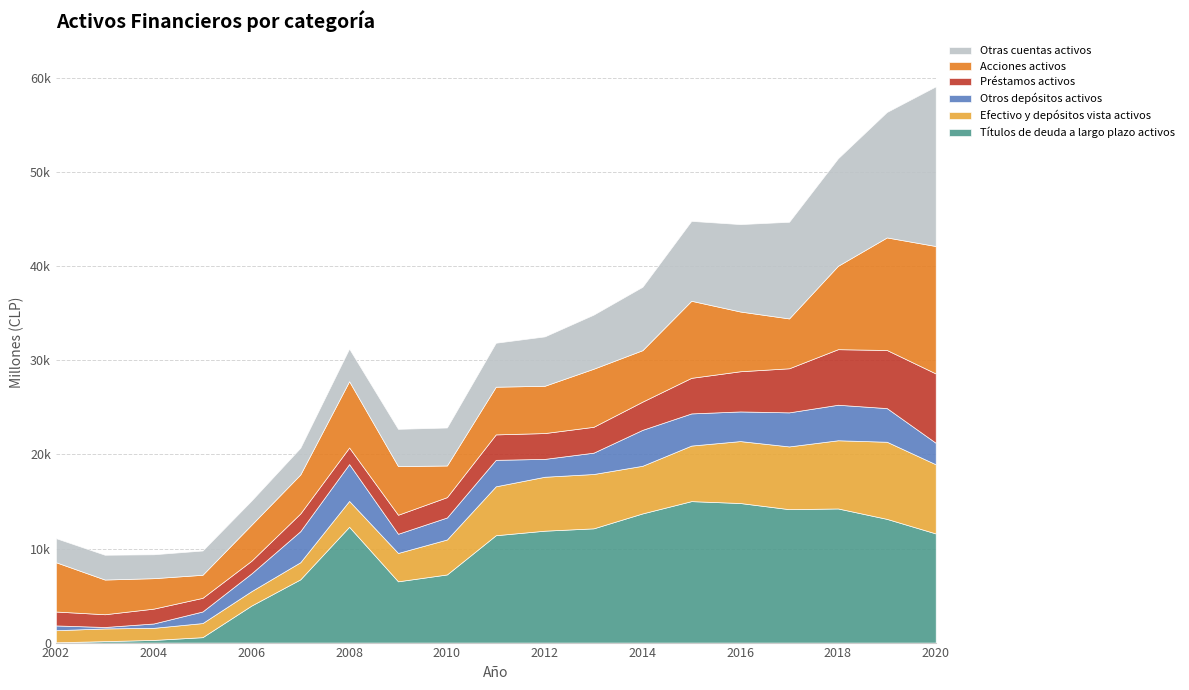

Reading left to right, extract all data points from this chart.

Títulos de deuda a largo plazo activos: 2002=32	2003=155	2004=283	2005=576	2006=3937	2007=6724	2008=12314	2009=6515	2010=7245	2011=11416	2012=11898	2013=12147	2014=13735	2015=15041	2016=14840	2017=14186	2018=14262	2019=13154	2020=11605
Efectivo y depósitos vista activos: 2002=1284	2003=1350	2004=1285	2005=1500	2006=1531	2007=1818	2008=2750	2009=3016	2010=3718	2011=5202	2012=5735	2013=5778	2014=5065	2015=5908	2016=6586	2017=6672	2018=7251	2019=8201	2020=7353
Otros depósitos activos: 2002=508	2003=153	2004=464	2005=1234	2006=1886	2007=3302	2008=3918	2009=2040	2010=2340	2011=2815	2012=1900	2013=2270	2014=3822	2015=3419	2016=3152	2017=3622	2018=3777	2019=3578	2020=2288
Préstamos activos: 2002=1479	2003=1356	2004=1579	2005=1449	2006=1348	2007=1881	2008=1761	2009=2020	2010=2162	2011=2703	2012=2746	2013=2750	2014=2999	2015=3783	2016=4273	2017=4686	2018=5908	2019=6178	2020=7370
Acciones activos: 2002=5242	2003=3690	2004=3237	2005=2450	2006=3830	2007=4144	2008=7050	2009=5177	2010=3365	2011=5070	2012=5028	2013=6174	2014=5471	2015=8194	2016=6353	2017=5301	2018=8865	2019=11969	2020=13550
Otras cuentas activos: 2002=2561	2003=2636	2004=2542	2005=2582	2006=2569	2007=2841	2008=3466	2009=3960	2010=4041	2011=4678	2012=5250	2013=5753	2014=6742	2015=8495	2016=9294	2017=10278	2018=11432	2019=13340	2020=16978